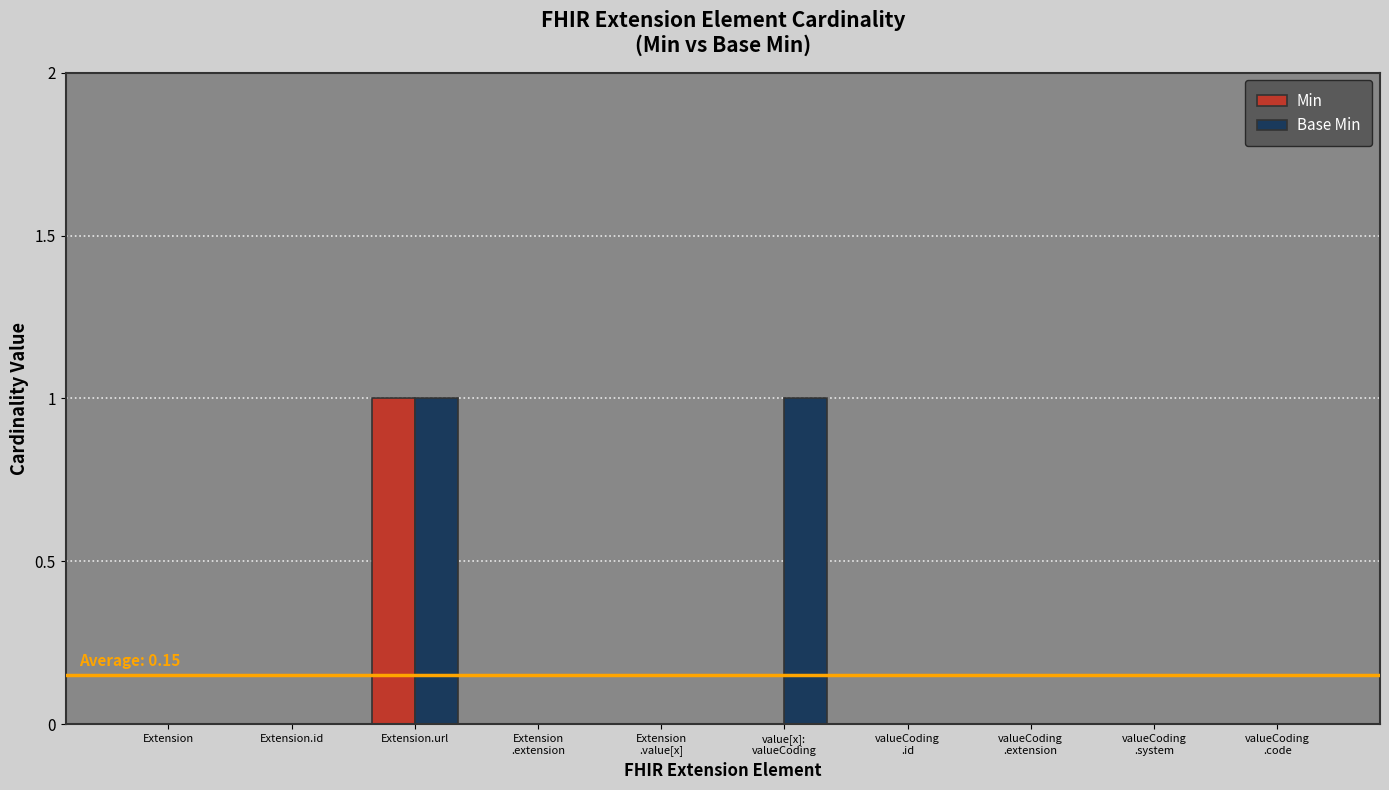

Is it true that Min equals 0 at Extension.id?

True